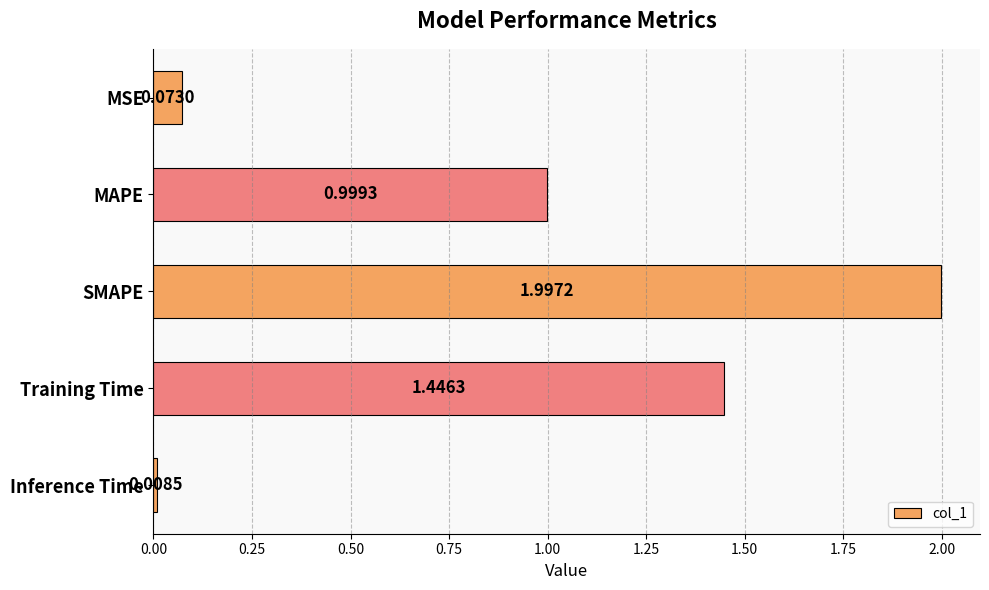

What is the difference between the values at MSE and SMAPE?

1.9